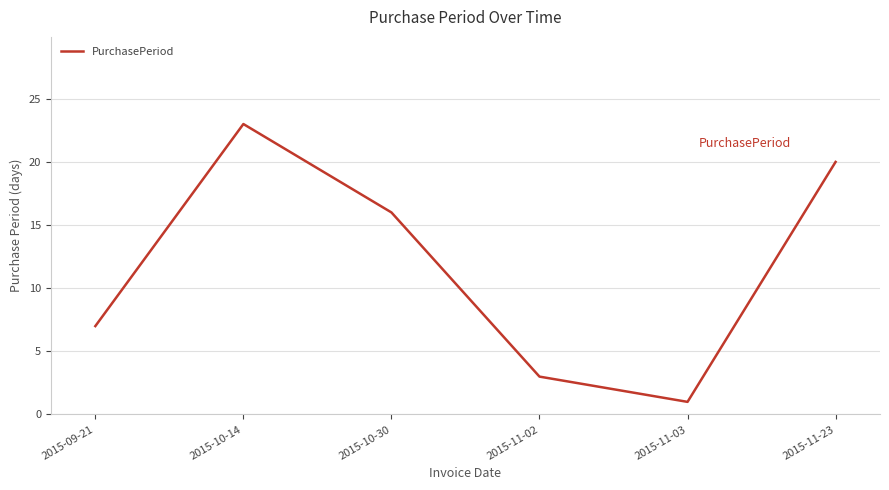

What is the sum of all values?

70